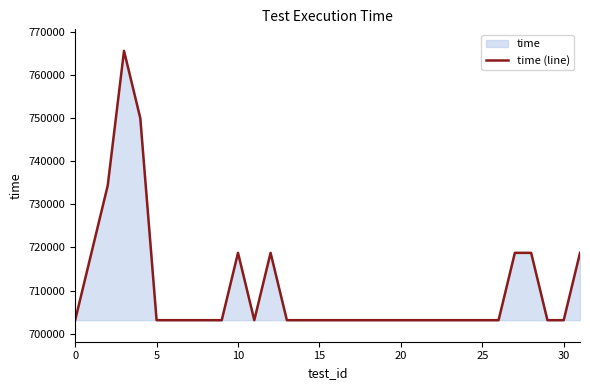

What is the greatest value displayed?

765625